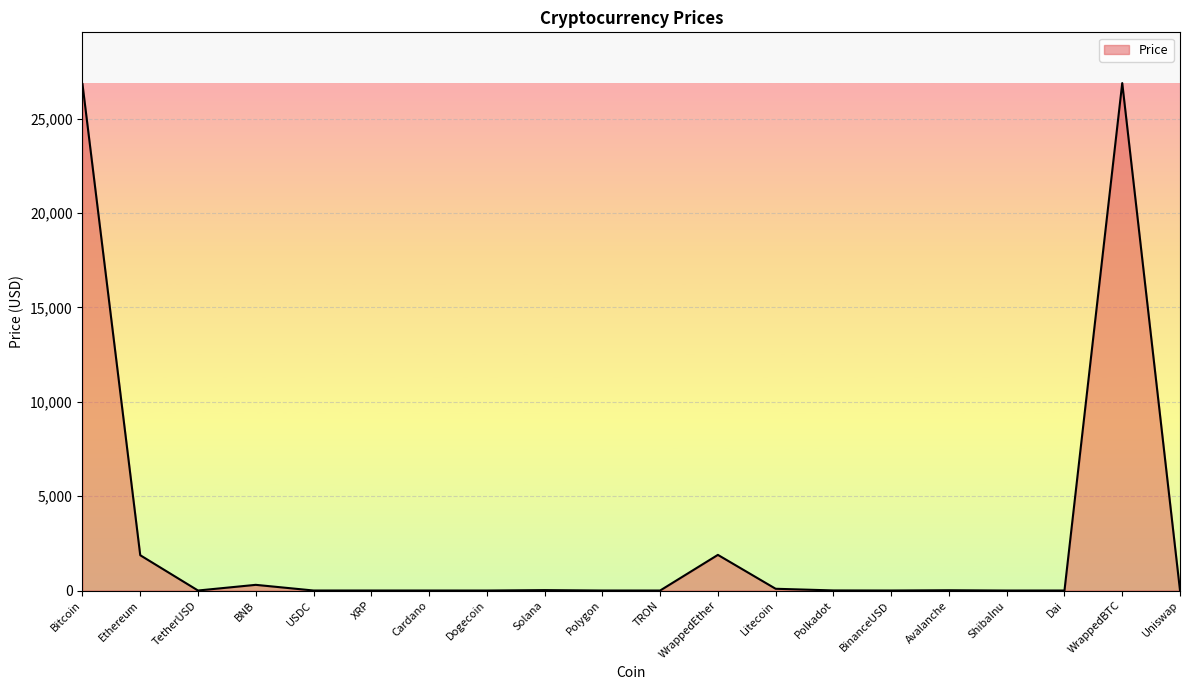

What is the difference between the maximum and minimum values?

26884.3